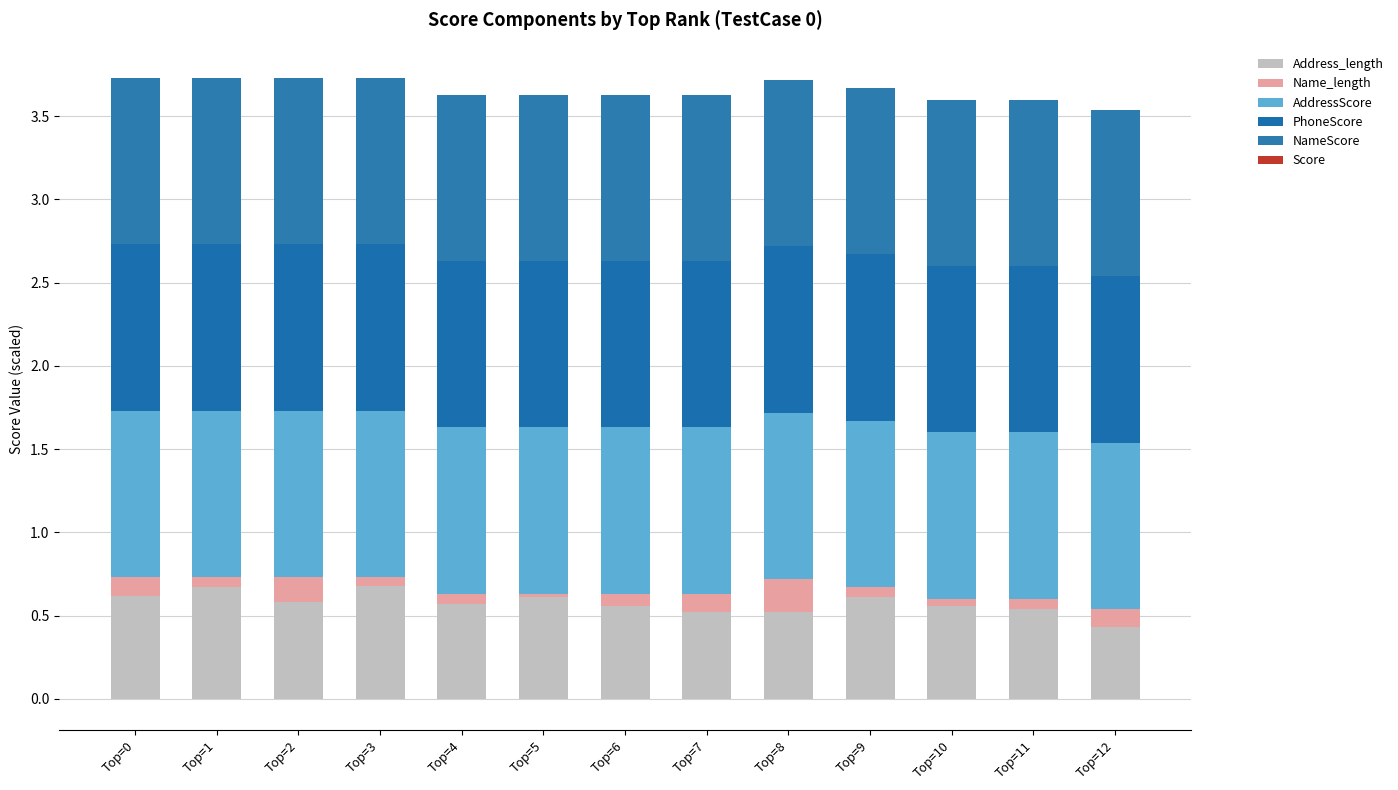

Reading right to left, extract all data points from this chart.

Address_length: 0.4	0.5	0.6	0.6	0.5	0.5	0.6	0.6	0.6	0.7	0.6	0.7	0.6
Name_length: 0.1	0.1	0.0	0.1	0.2	0.1	0.1	0.0	0.1	0.1	0.2	0.1	0.1
AddressScore: 1.0	1.0	1.0	1.0	1.0	1.0	1.0	1.0	1.0	1.0	1.0	1.0	1.0
PhoneScore: 1.0	1.0	1.0	1.0	1.0	1.0	1.0	1.0	1.0	1.0	1.0	1.0	1.0
NameScore: 1.0	1.0	1.0	1.0	1.0	1.0	1.0	1.0	1.0	1.0	1.0	1.0	1.0
Score: -0.0	-0.0	-0.0	-0.0	-0.0	-0.0	-0.0	-0.0	-0.0	-0.0	-0.0	-0.0	-0.0